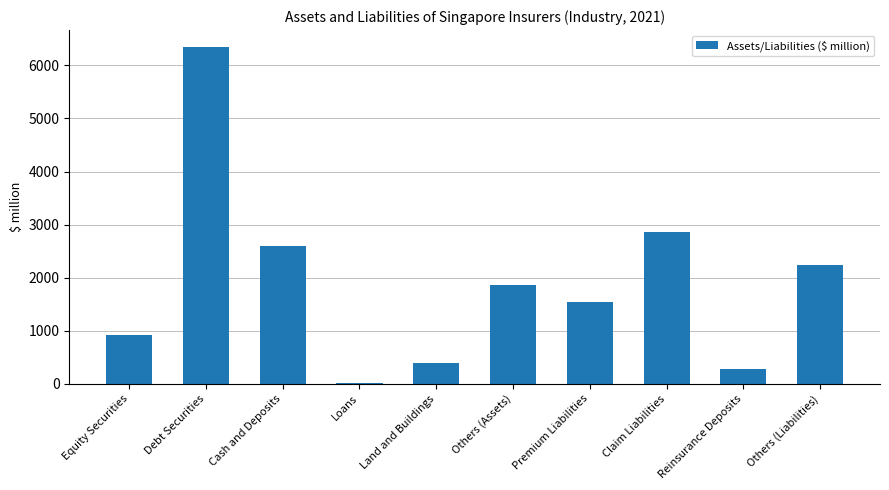

What is the sum of the values at Debt Securities and Others (Assets)?

8200.2